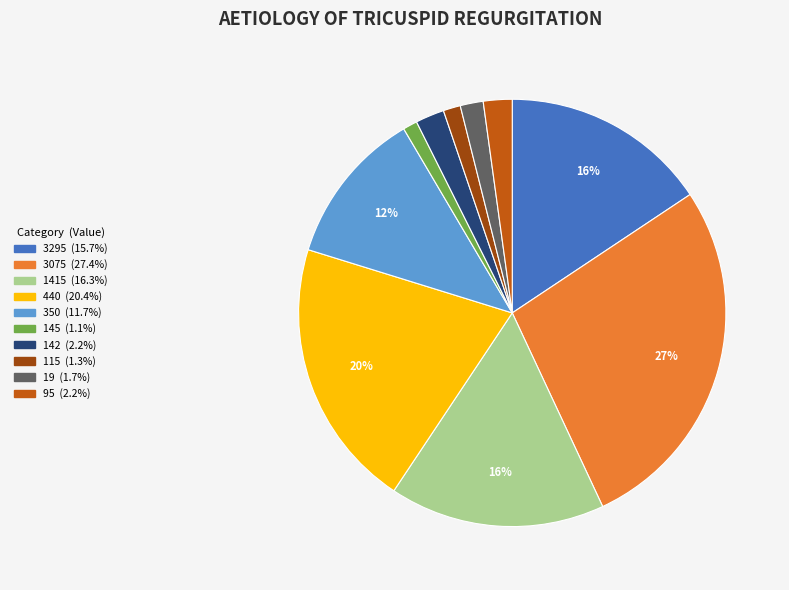

What percentage is the 19 slice, to the nearest percent?

2%